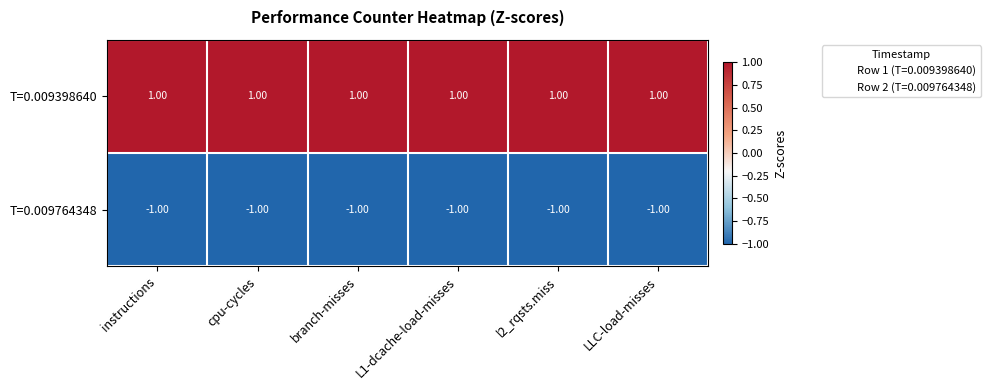

List the series in order of their overall mean, highest first.

T=0.009398640, T=0.009764348